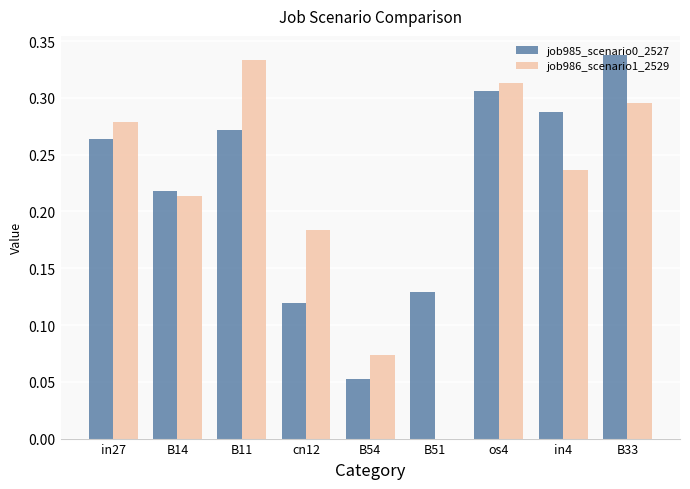

Which category has the highest value in the job985_scenario0_2527 series?

B33